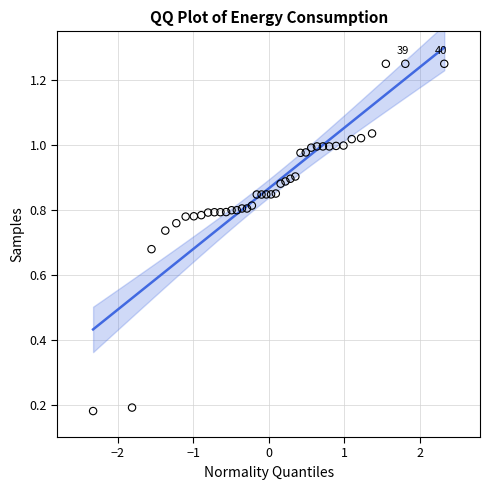

What is the range of X values (max minus min)?

4.7